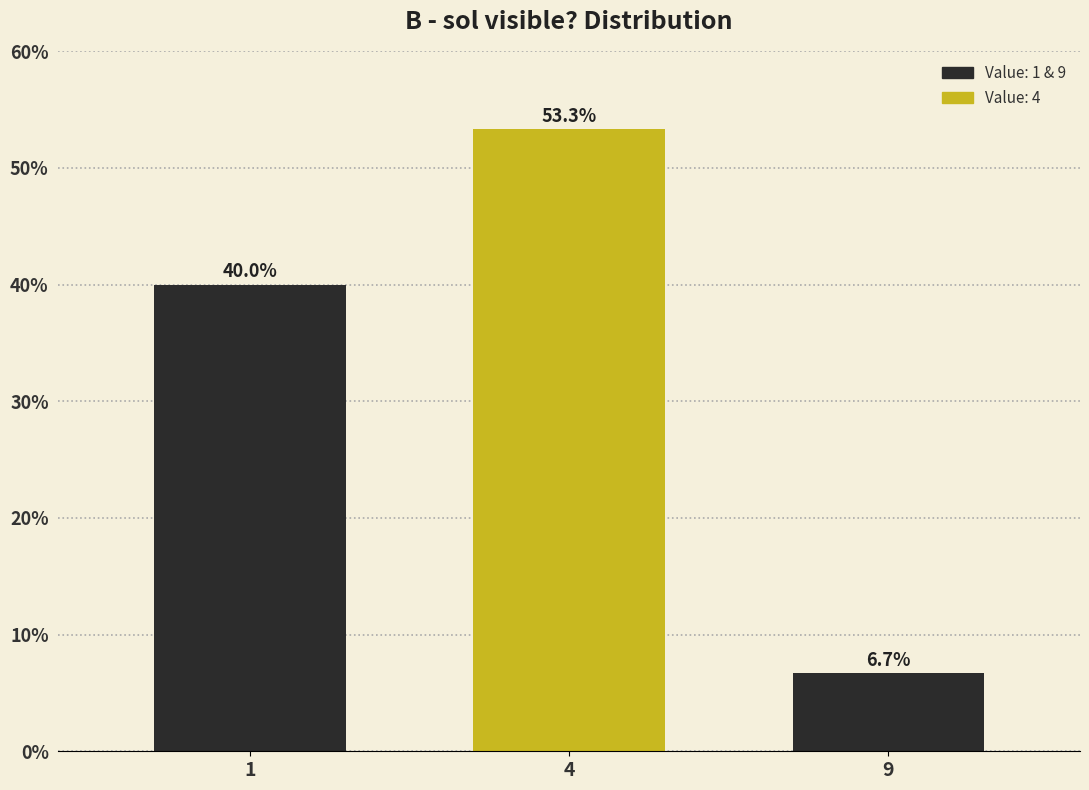

Reading right to left, extract all data points from this chart.

6.7	53.3	40.0